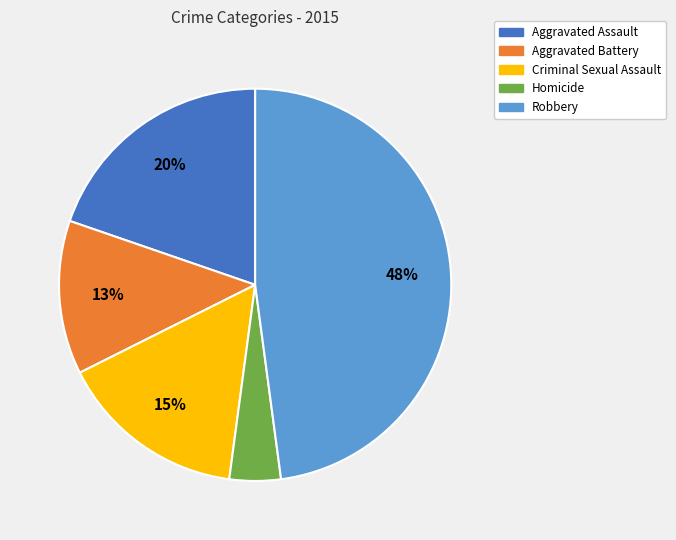

To the nearest percent, what is the difference between the largest and smallest slice percentages?

44%